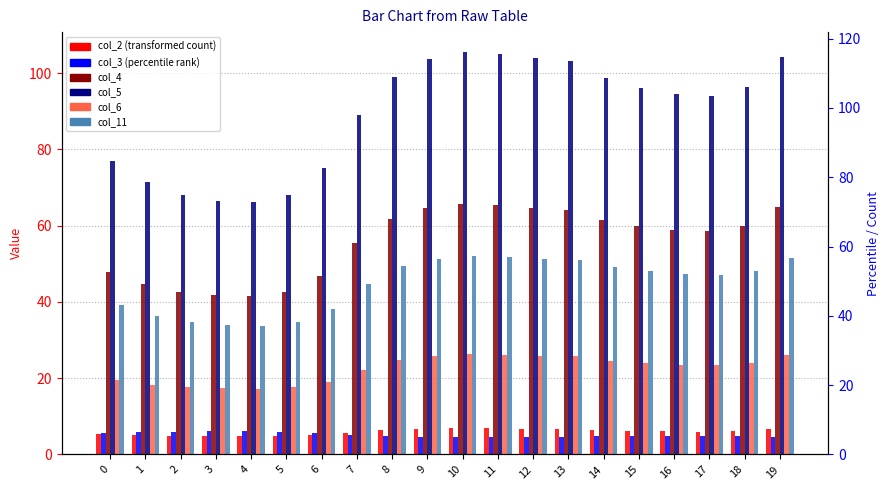

Between 4 and 5, which series saw the biggest shift?

col_5